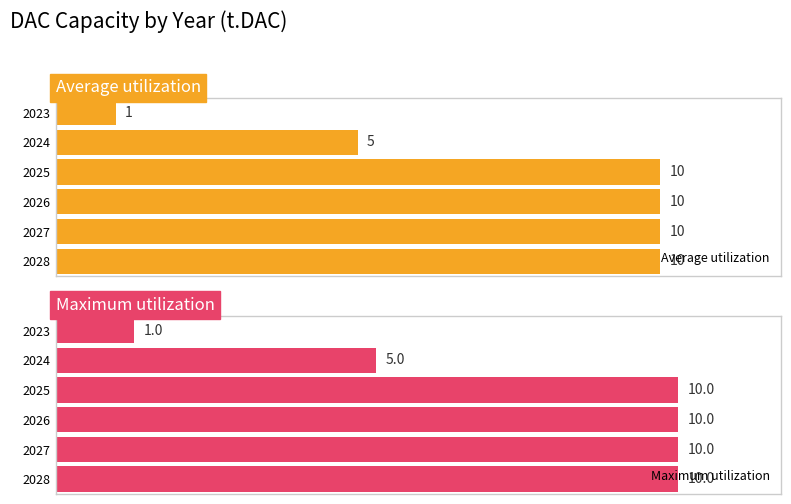

What is the difference between the second highest and second lowest values in the Maximum utilization series?

5.0